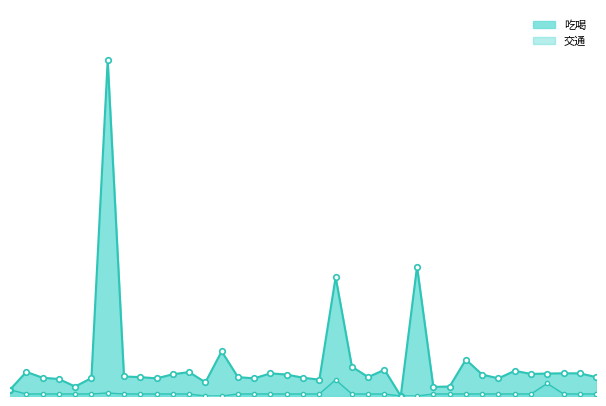

How many data points in 吃喝 are above 31?

18